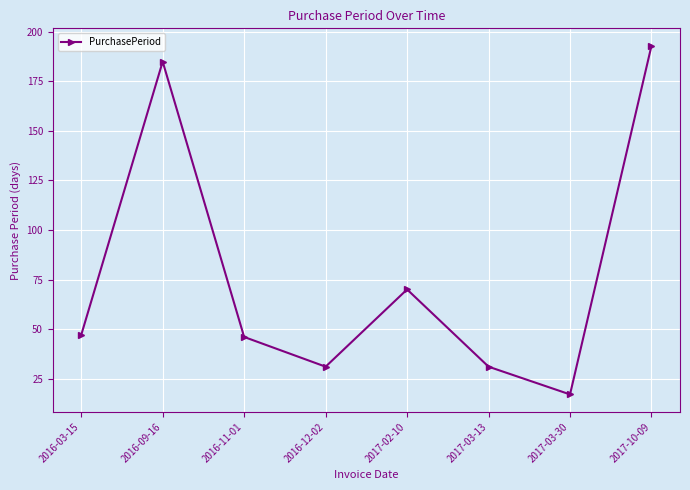

What is the smallest value displayed?

17